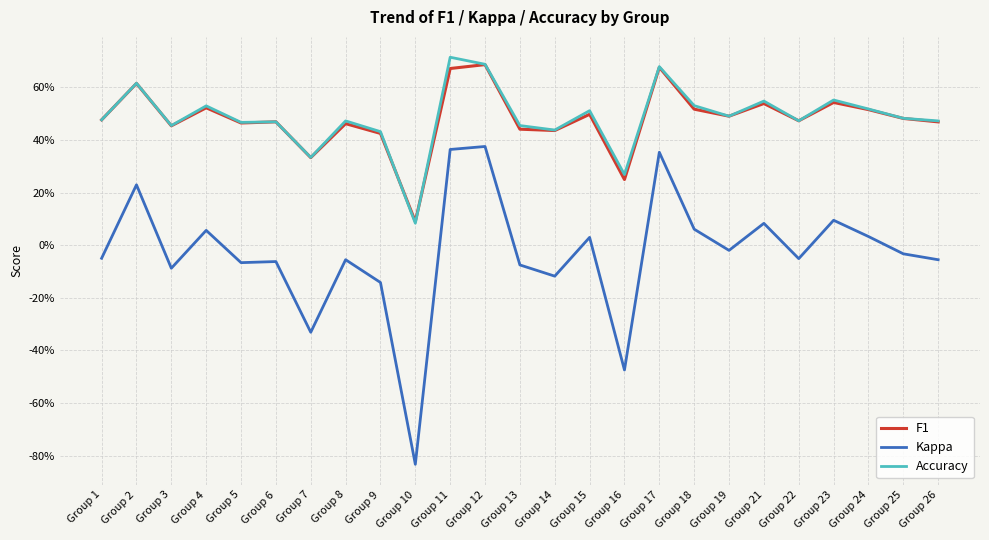

What are all the series names shown in the legend?

F1, Kappa, Accuracy